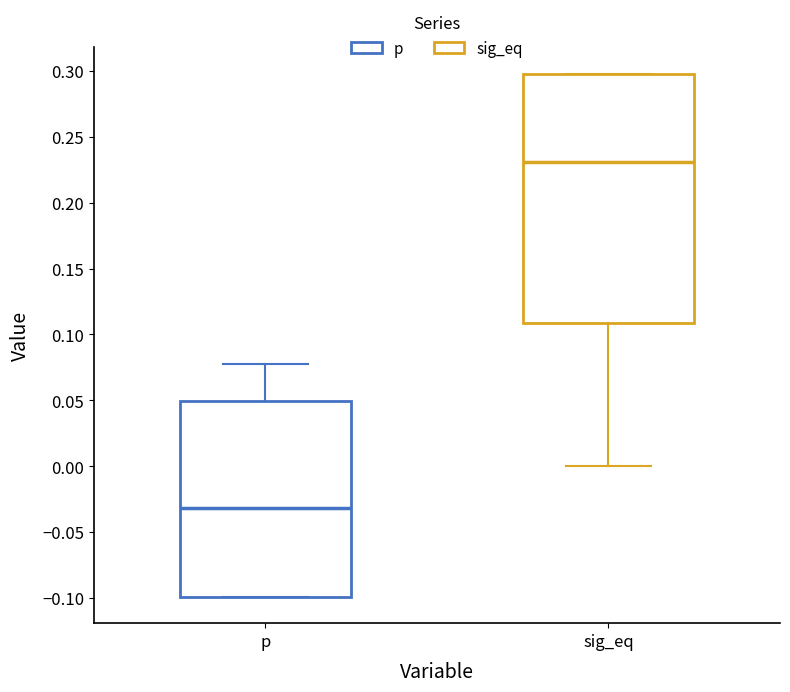

Reading left to right, transcribe this box plot: for each box, give where its median line is, the range the box spans, and where its two whiskers end, as read against the y-axis. The values are not printed on the chart, so give them approximately, as read against the axis.

p: median -0.03, box -0.10 to 0.05, whiskers -0.10 to 0.08
sig_eq: median 0.23, box 0.11 to 0.30, whiskers 0.00 to 0.30